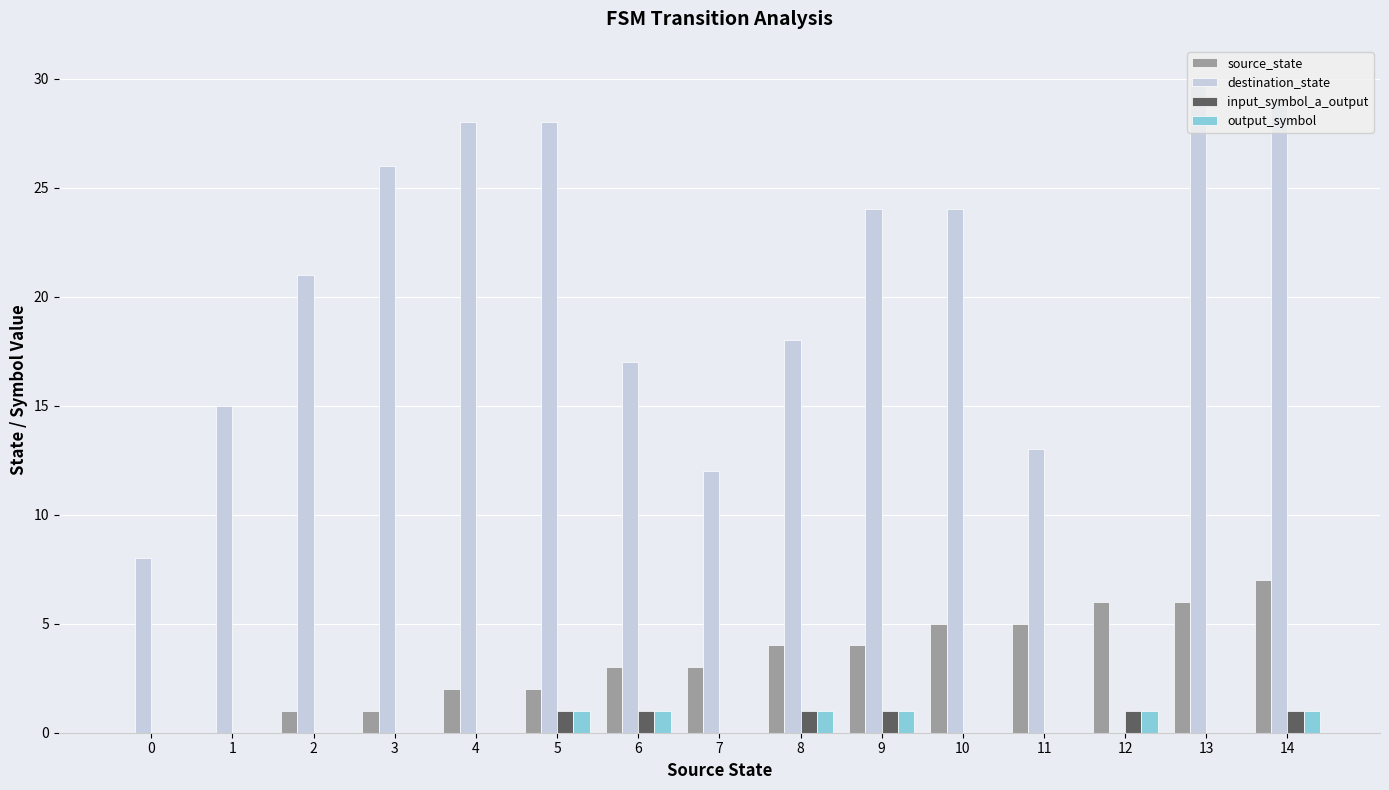

How many positive values does the destination_state series have?

14